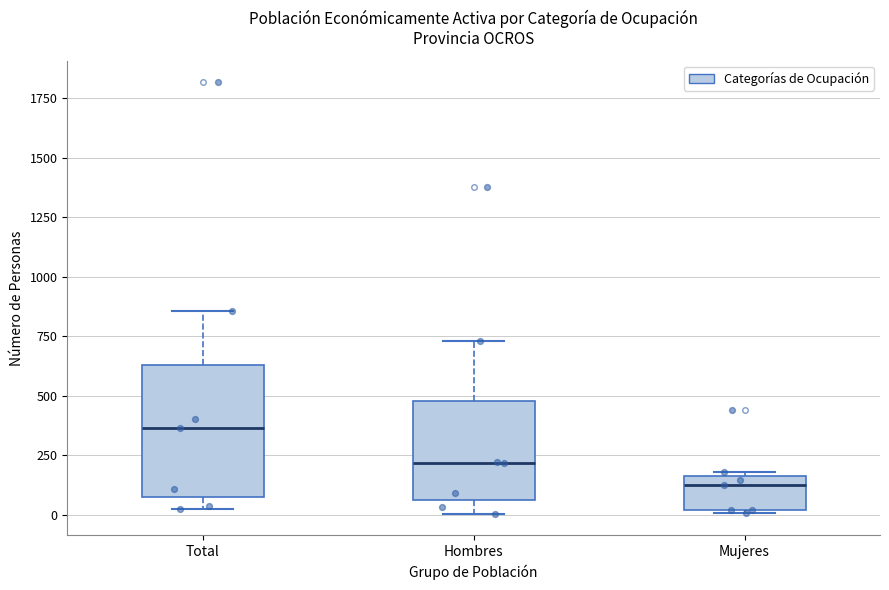

Which box is the tallest, from its lower edge to its upper edge?

Total